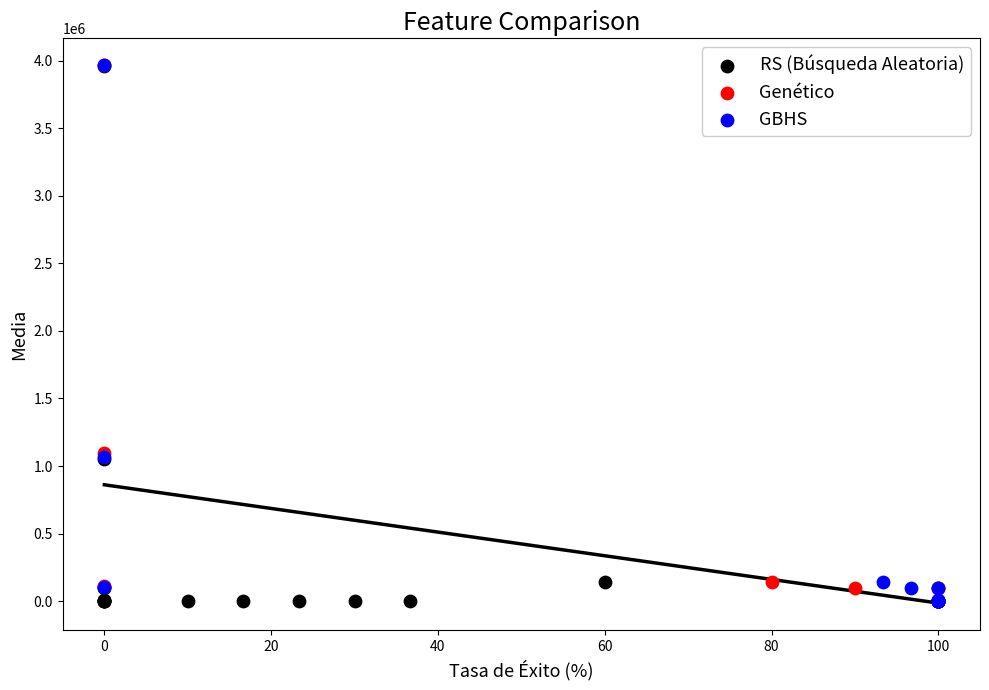

Which series has the largest Y range (max minus min)?

Genético